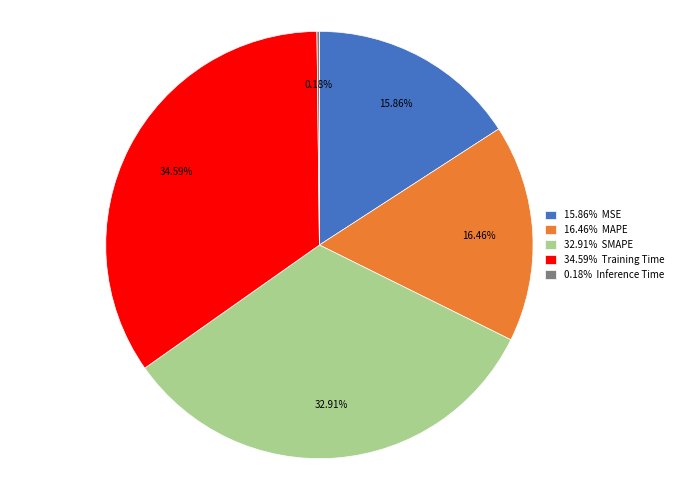

What is the ratio of the value at 15.86% MSE to the value at 34.59% Training Time?

0.5